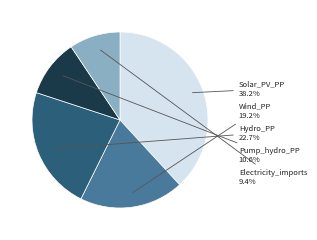

Does any single category account for the majority?

No